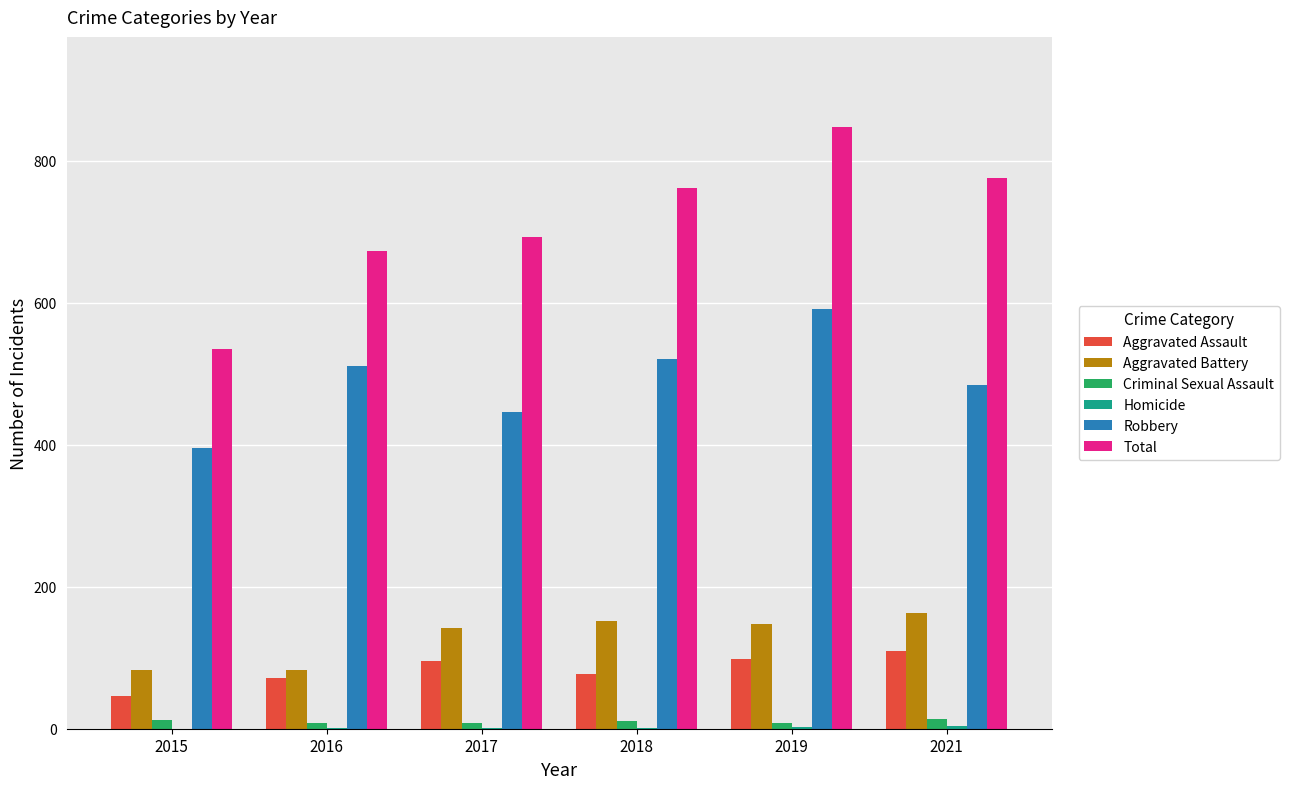

At which category is the sum across all series the highest?

2019